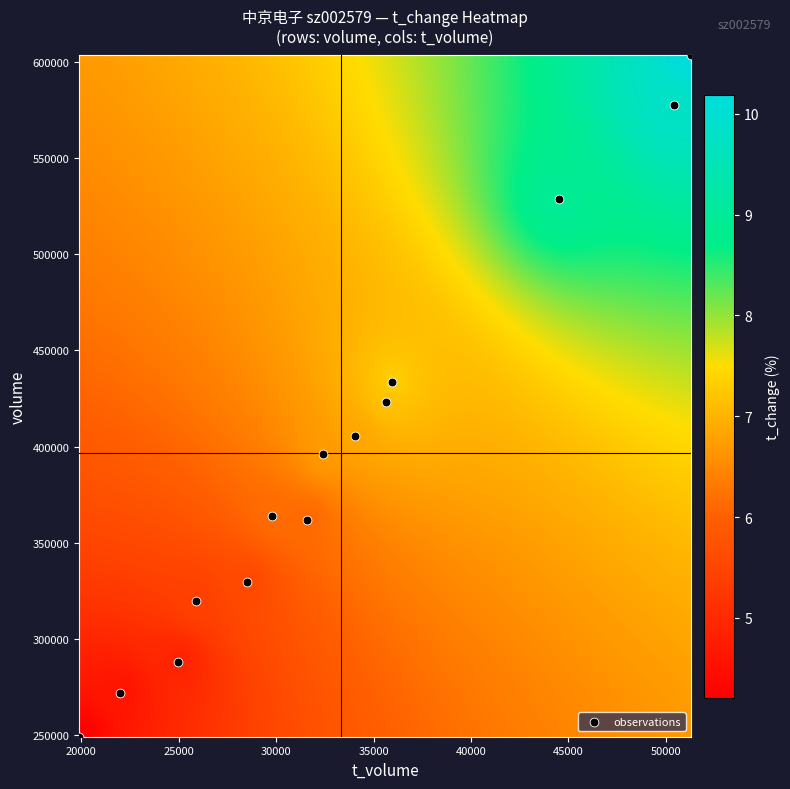

What is the range of X values (max minus min)?

31415